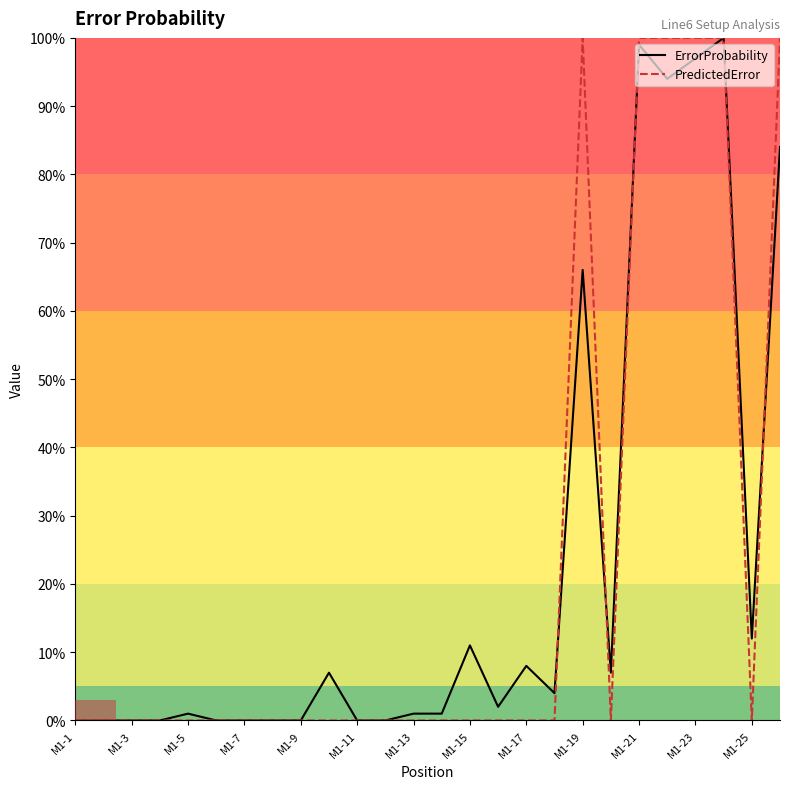

Reading left to right, list all the values displayed in this chart.

ErrorProbability: 0.0	0.0	0.0	0.0	0.0	0.0	0.0	0.0	0.0	0.1	0.0	0.0	0.0	0.0	0.1	0.0	0.1	0.0	0.7	0.1	1.0	0.9	1.0	1.0	0.1	0.8
PredictedError: 0.0	0.0	0.0	0.0	0.0	0.0	0.0	0.0	0.0	0.0	0.0	0.0	0.0	0.0	0.0	0.0	0.0	0.0	1.0	0.0	1.0	1.0	1.0	1.0	0.0	1.0